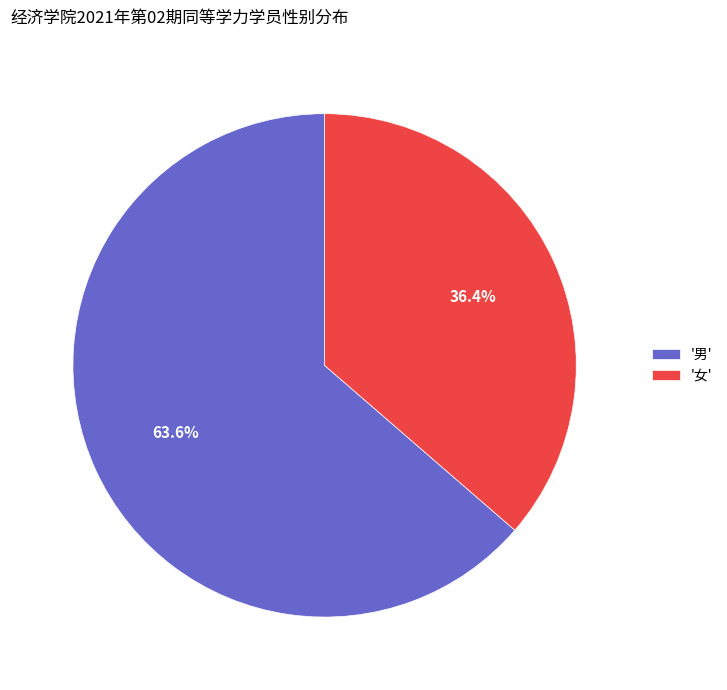

Which has a higher value, '男' or '女'?

'男'